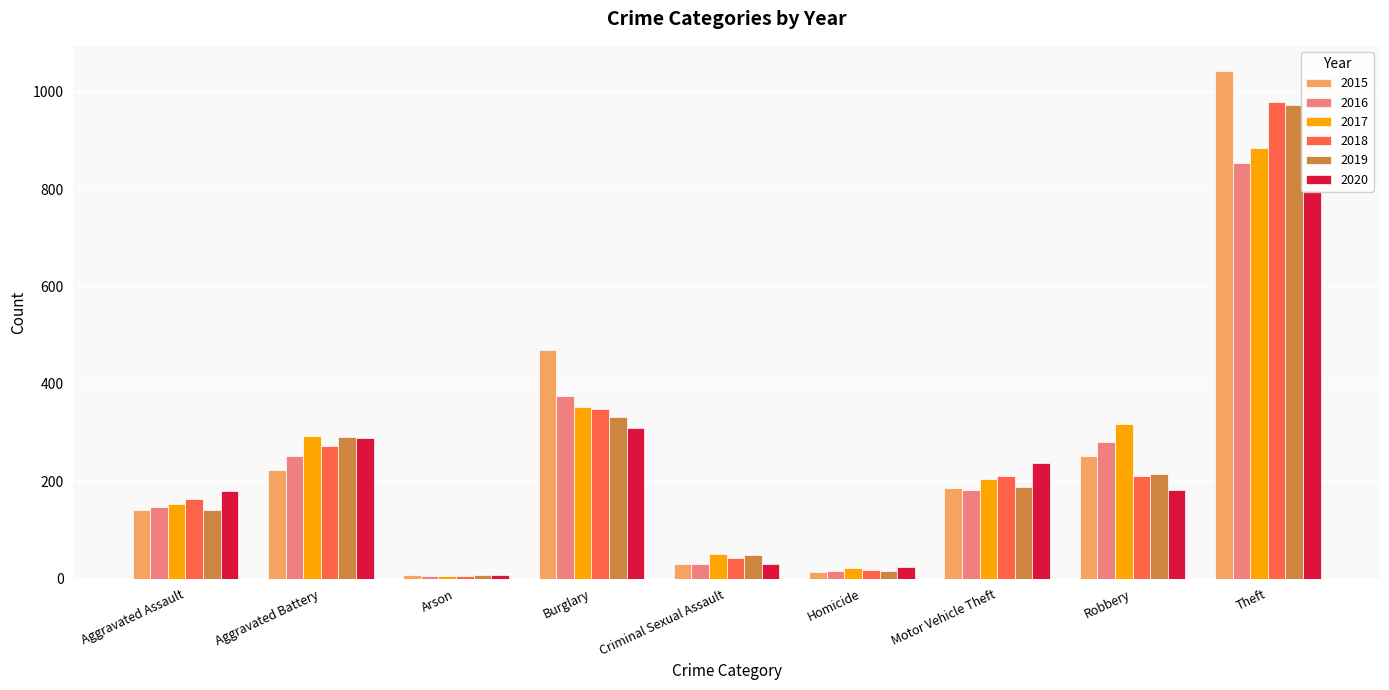

What position from the right is Homicide?

4